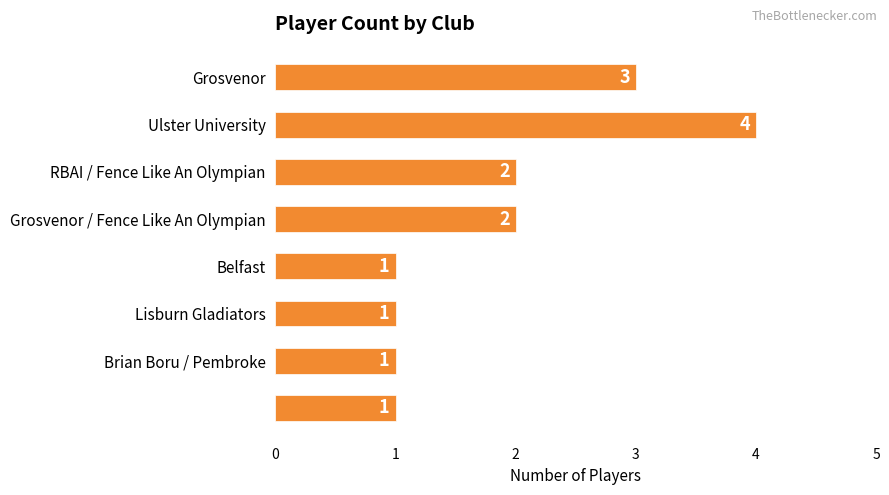

What is the difference between the maximum and minimum values?

3